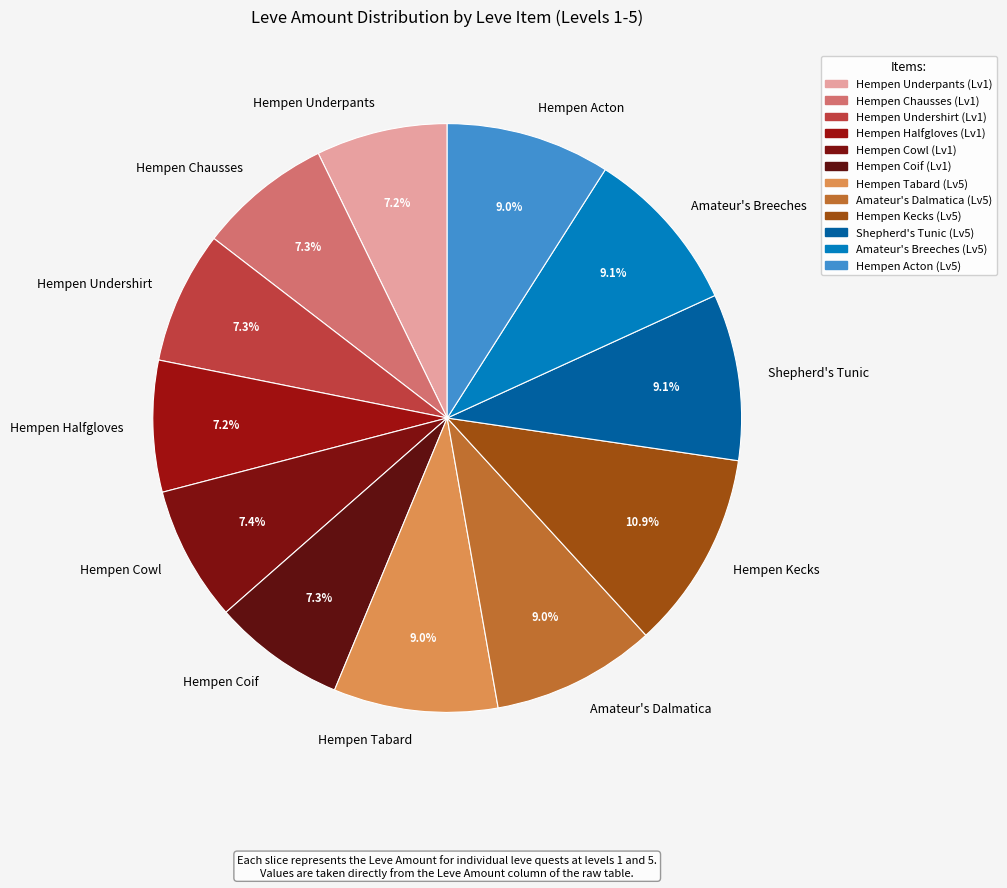

How many segments does this pie chart have?

12